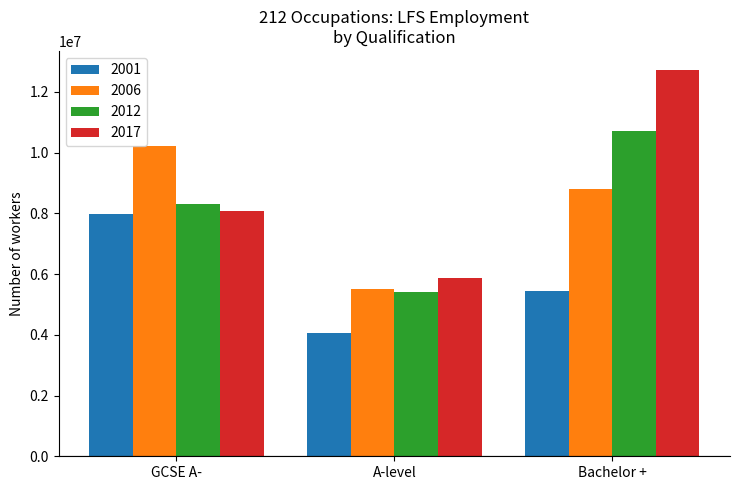

Which series has the largest range (max minus min)?

2017